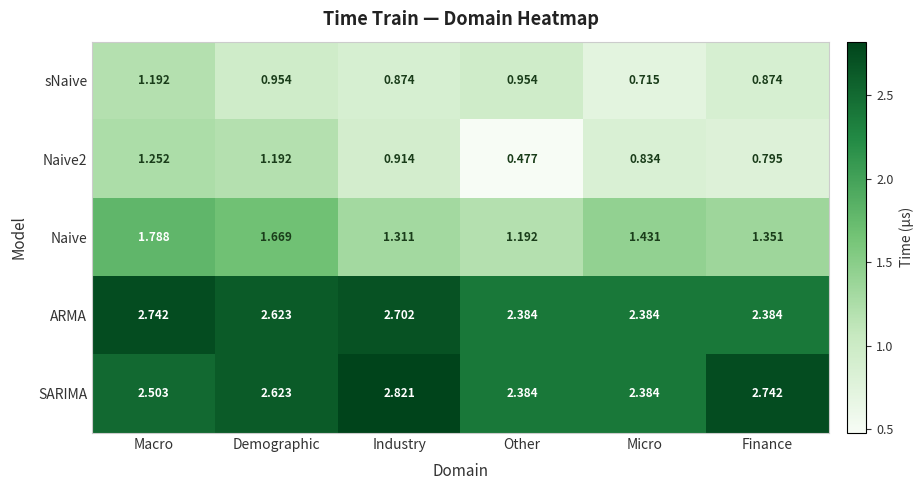

Which series has the largest total across all categories?

SARIMA